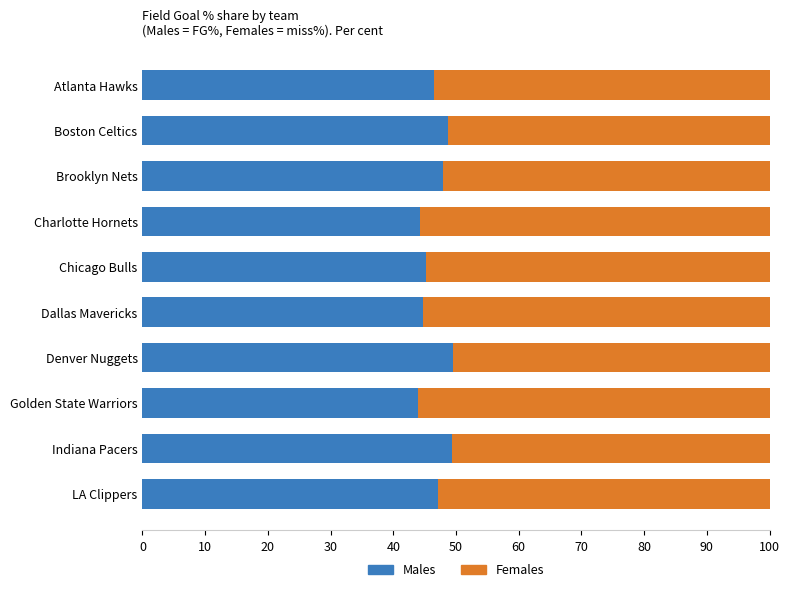

Is it true that Males equals 48.8 at Boston Celtics?

True